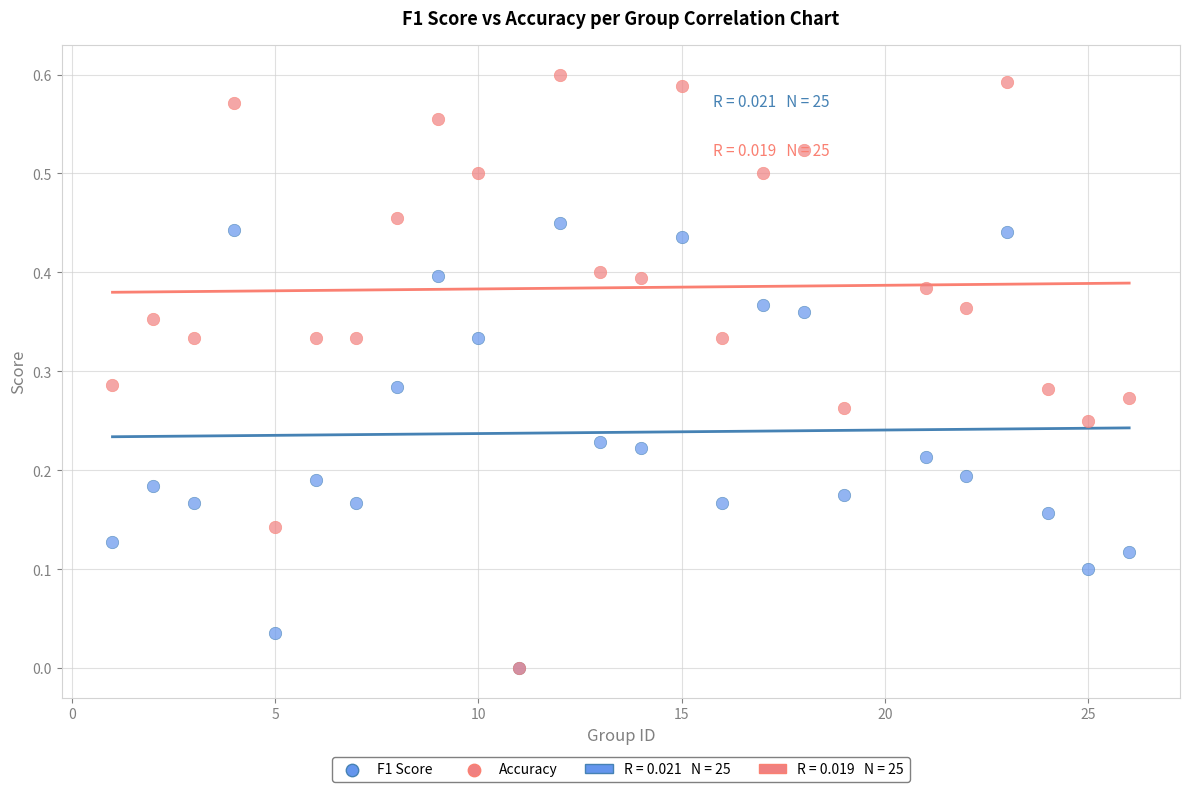

Which series has the largest Y range (max minus min)?

Accuracy